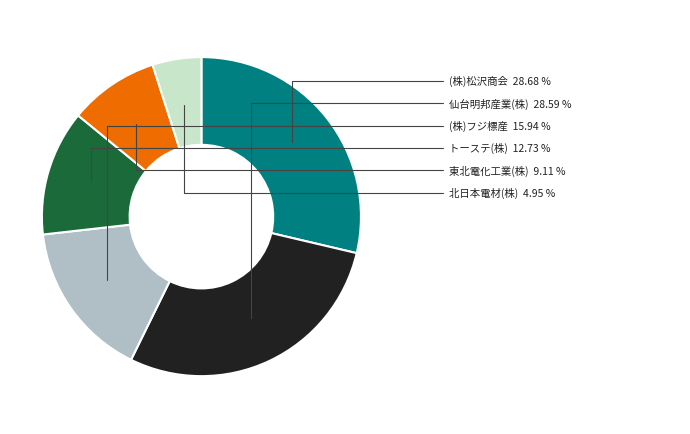

How many slices are in this pie chart?

6